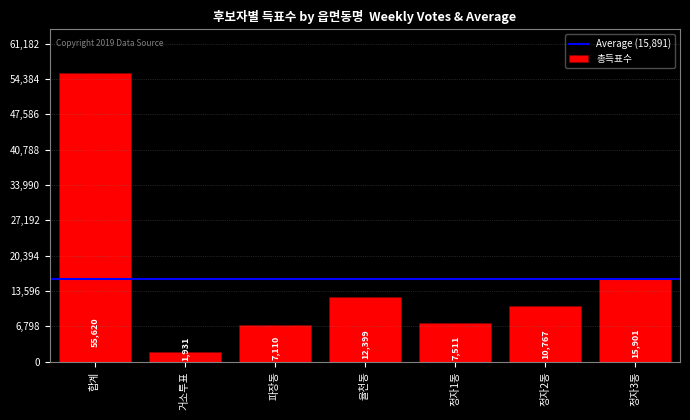

Is it true that the value at 거소투표 is 1931?

True